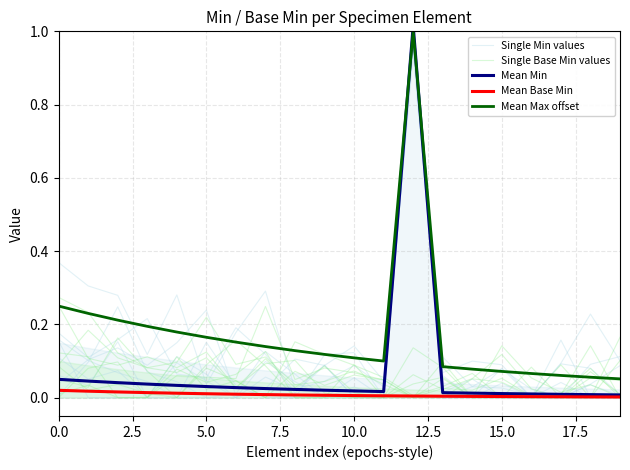

How many times do Single Base Min values and Mean Max offset cross each other?

3